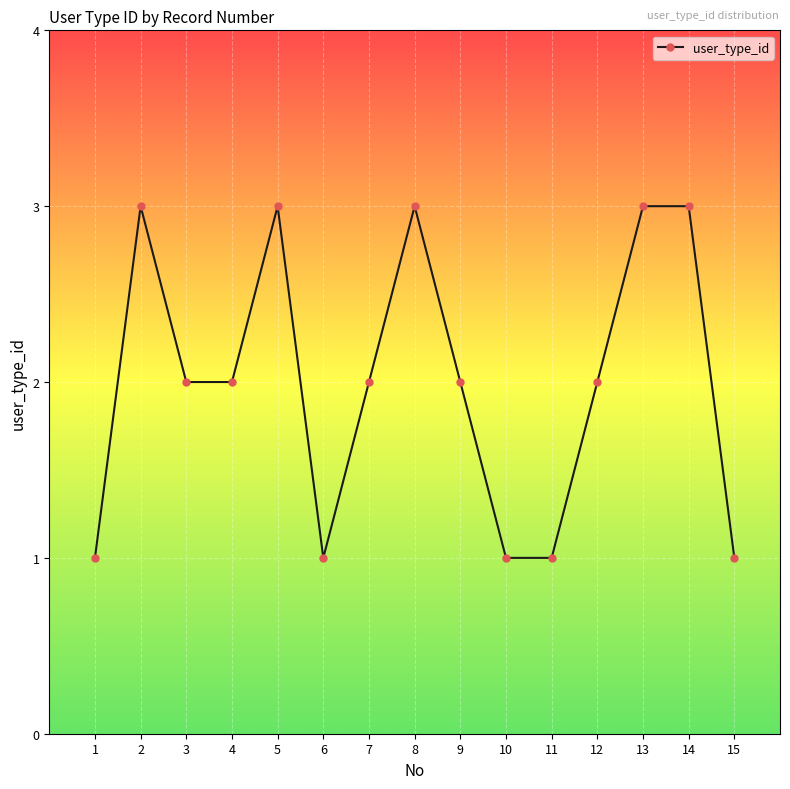

What is the value of the 13th point from the left?

3